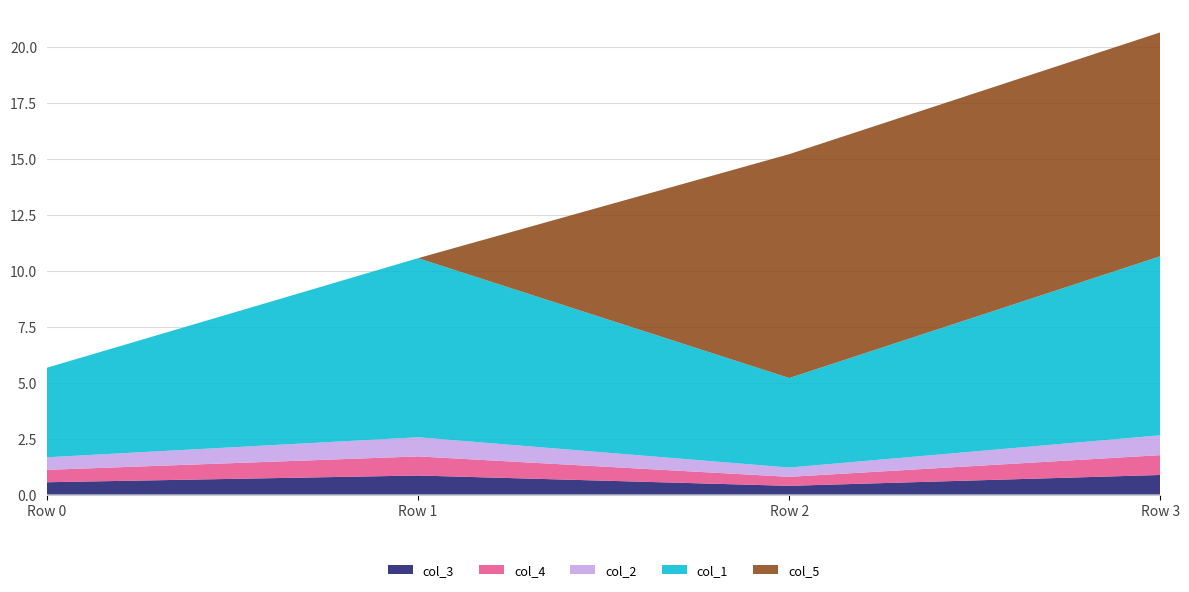

Reading left to right, what are all the values shown in this chart?

col_3: Row 0=0.5	Row 1=0.8	Row 2=0.4	Row 3=0.9
col_4: Row 0=0.6	Row 1=0.9	Row 2=0.4	Row 3=0.9
col_2: Row 0=0.6	Row 1=0.9	Row 2=0.4	Row 3=0.9
col_1: Row 0=4.0	Row 1=8.0	Row 2=4.0	Row 3=8.0
col_5: Row 0=0.0	Row 1=0.0	Row 2=10.0	Row 3=10.0